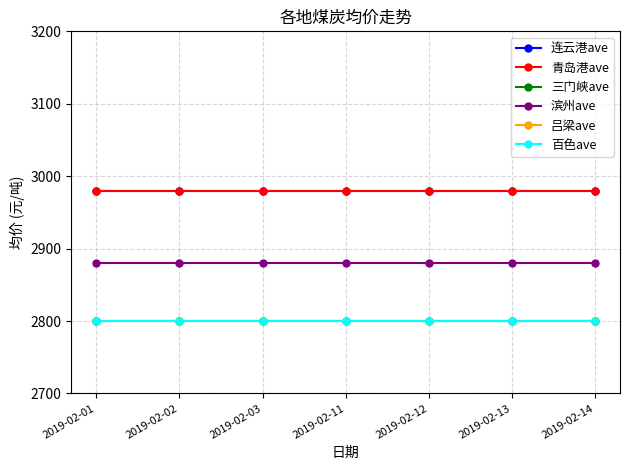

Between 2019-02-12 and 2019-02-03, which is larger?

2019-02-12